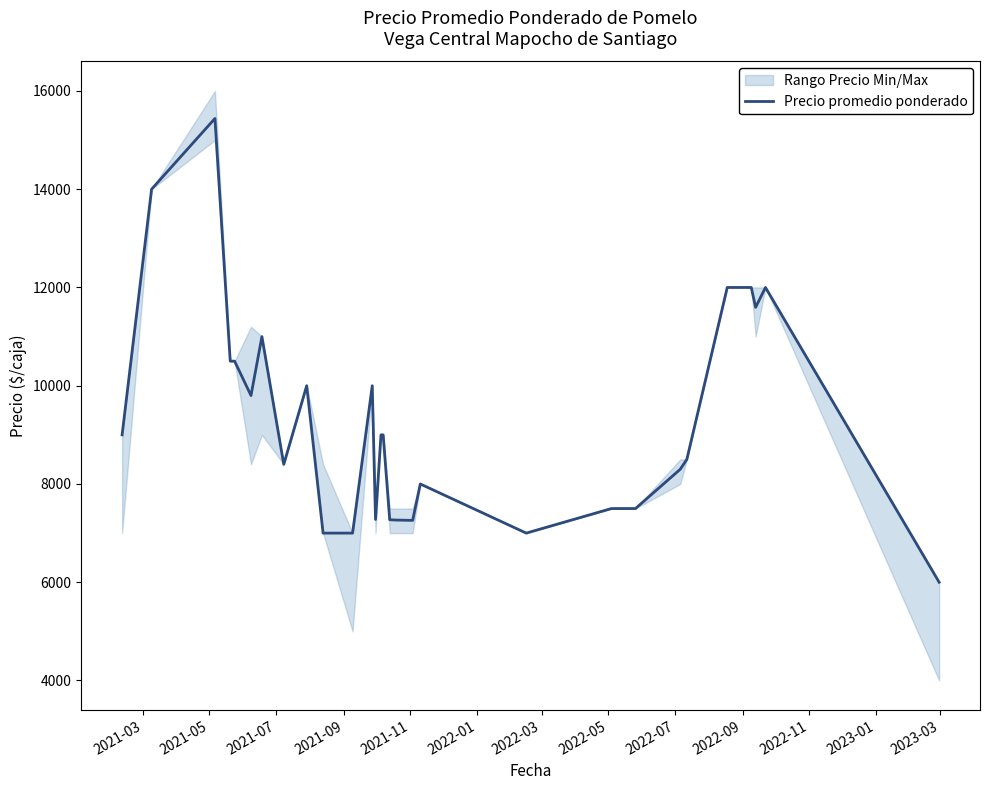

What is the minimum value for Precio promedio ponderado?

6000